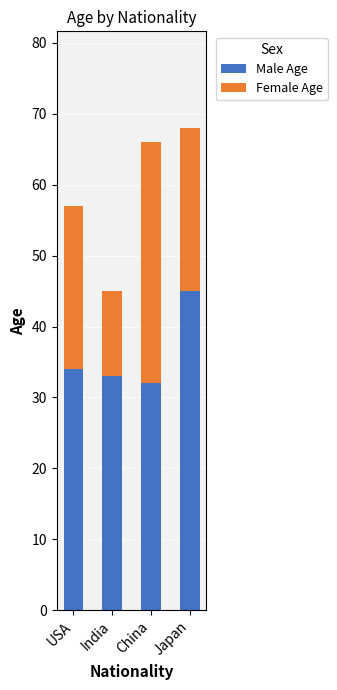

What is the maximum value for Male Age?

45